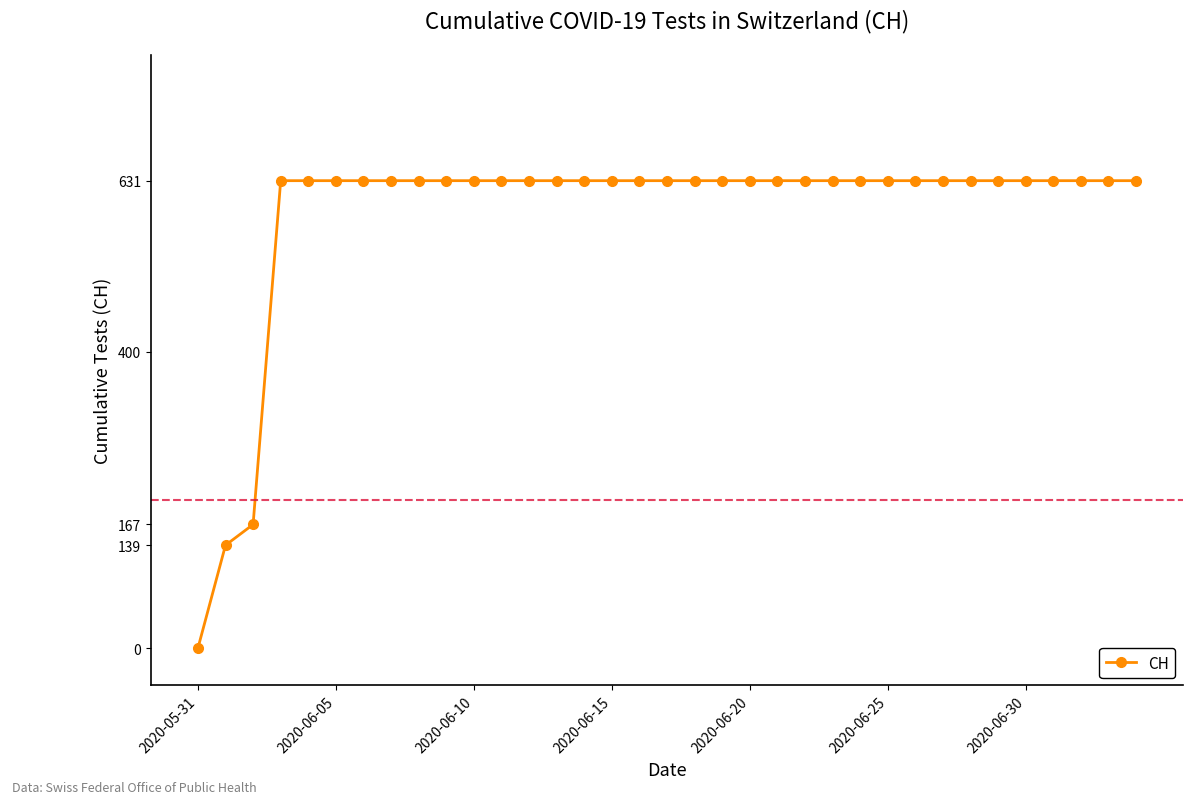

What is the maximum value shown in the chart?

631